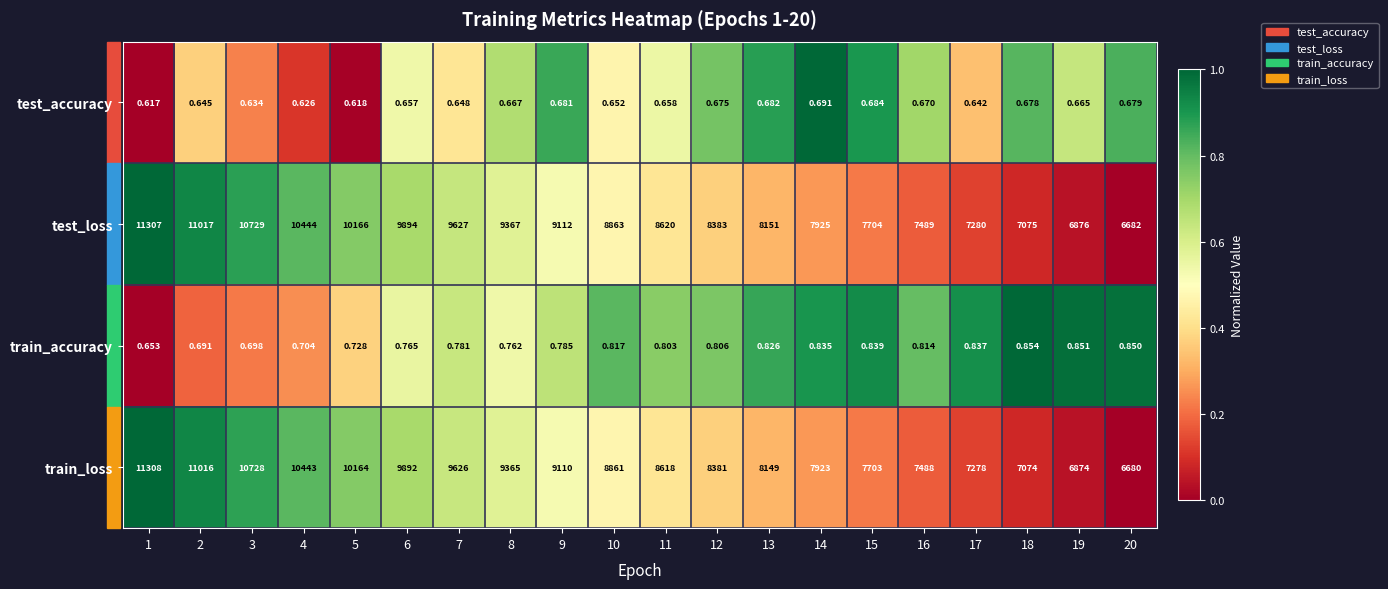

At how many categories does at least one series exceed 0?

20